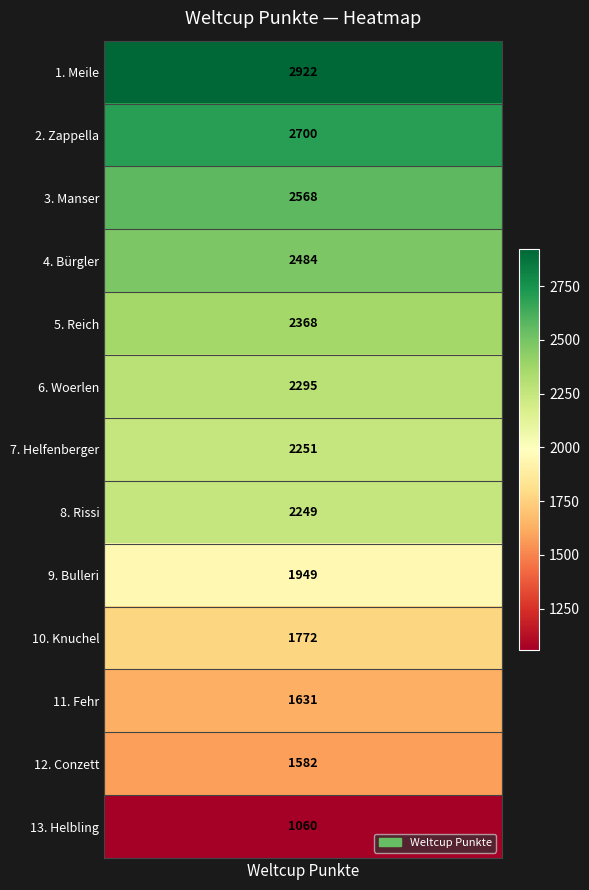

Is it true that the value at Bürgler is 3610?

False